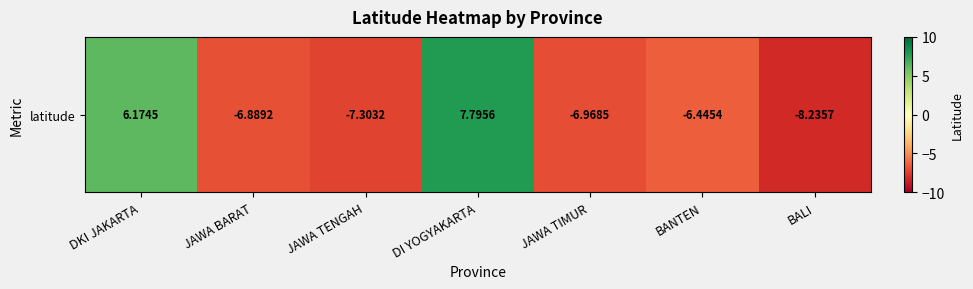

Which has a higher value, JAWA TENGAH or JAWA TIMUR?

JAWA TIMUR